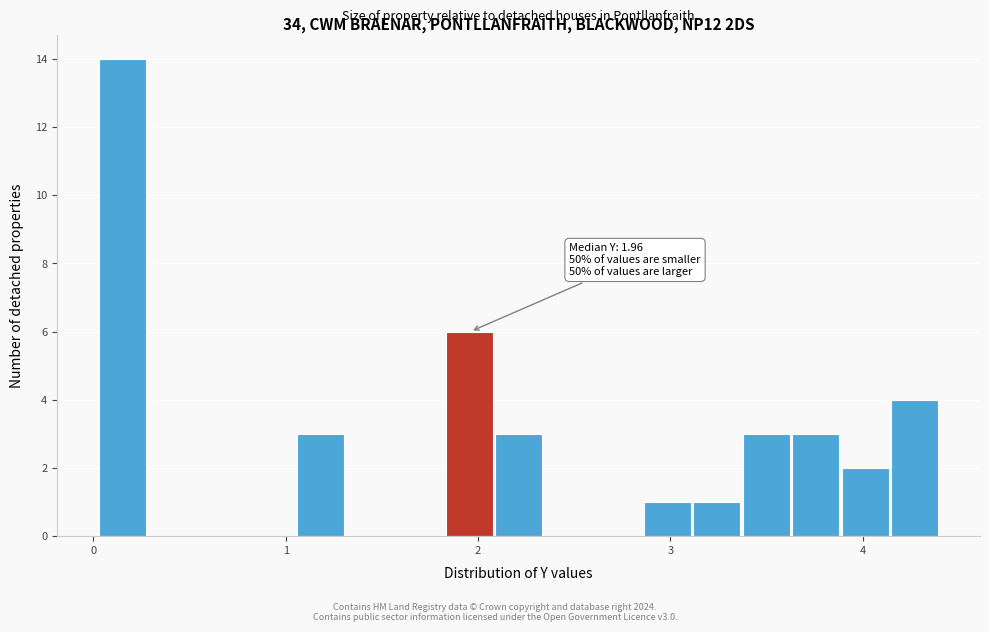

Read against the x-axis, roughly where is the centre of the tallest bar?

0.2